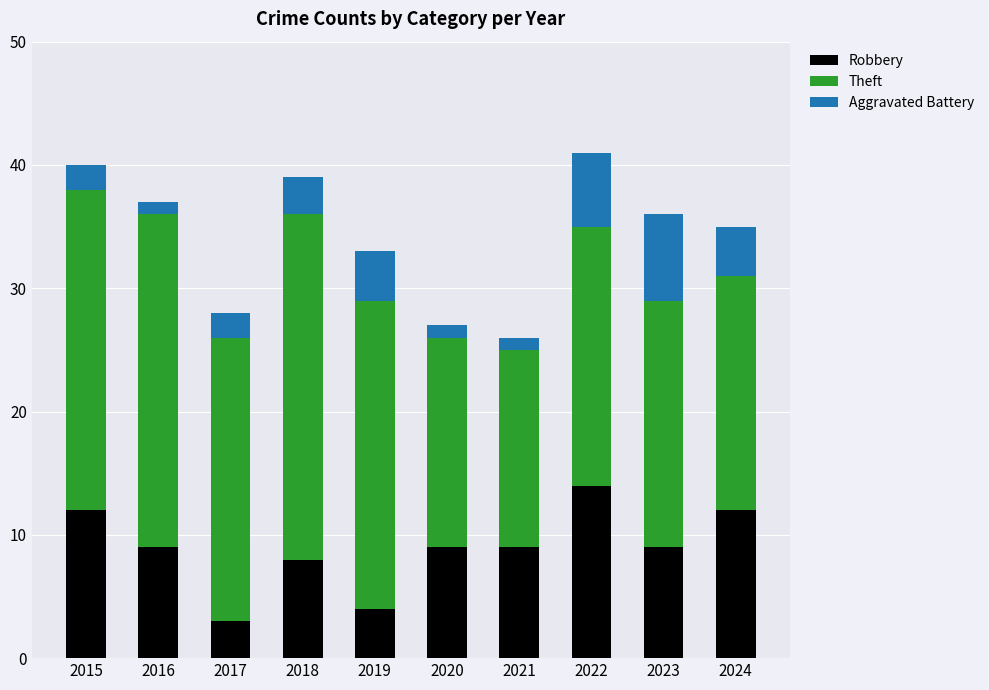

Reading left to right, list the values for the Robbery series.

2015=12	2016=9	2017=3	2018=8	2019=4	2020=9	2021=9	2022=14	2023=9	2024=12